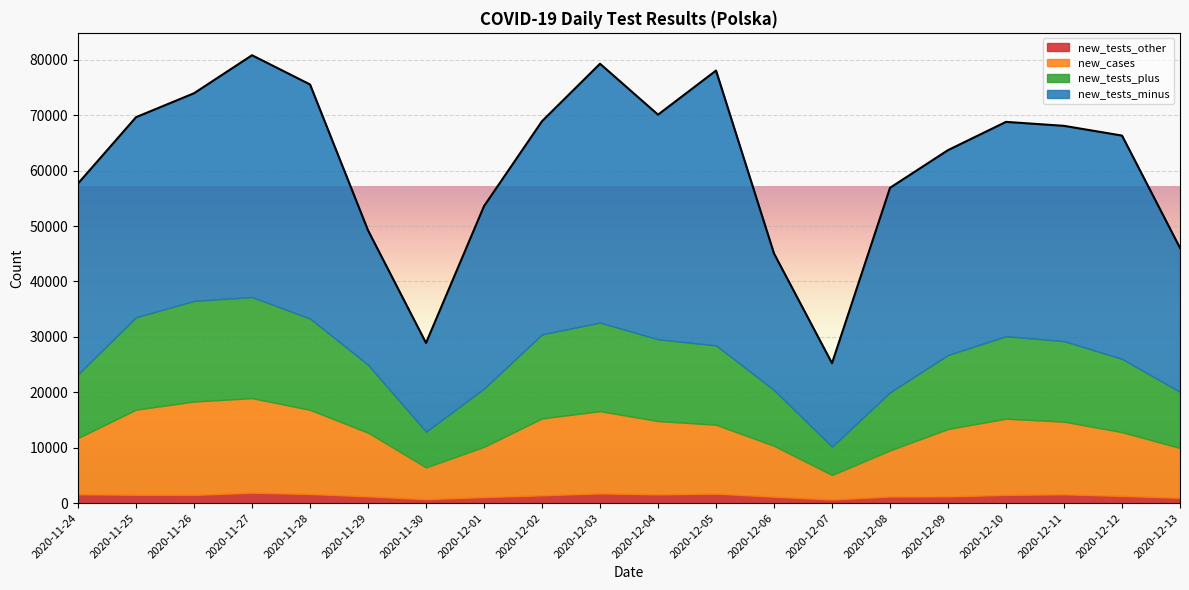

Where does the new_tests_other series first go above 1492?

2020-11-24